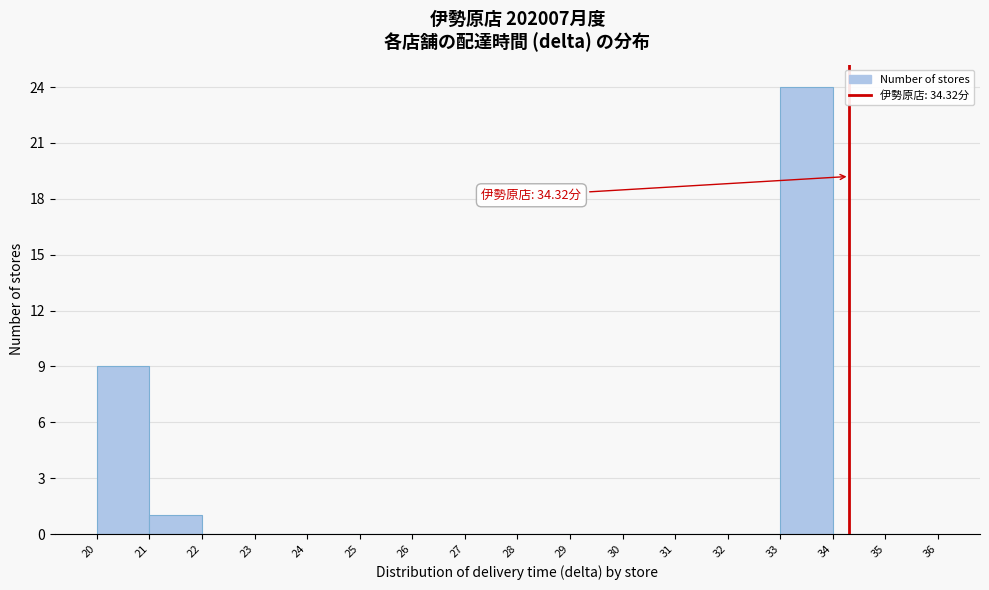

Over which range of the x-axis is the bar tallest?

33 to 34